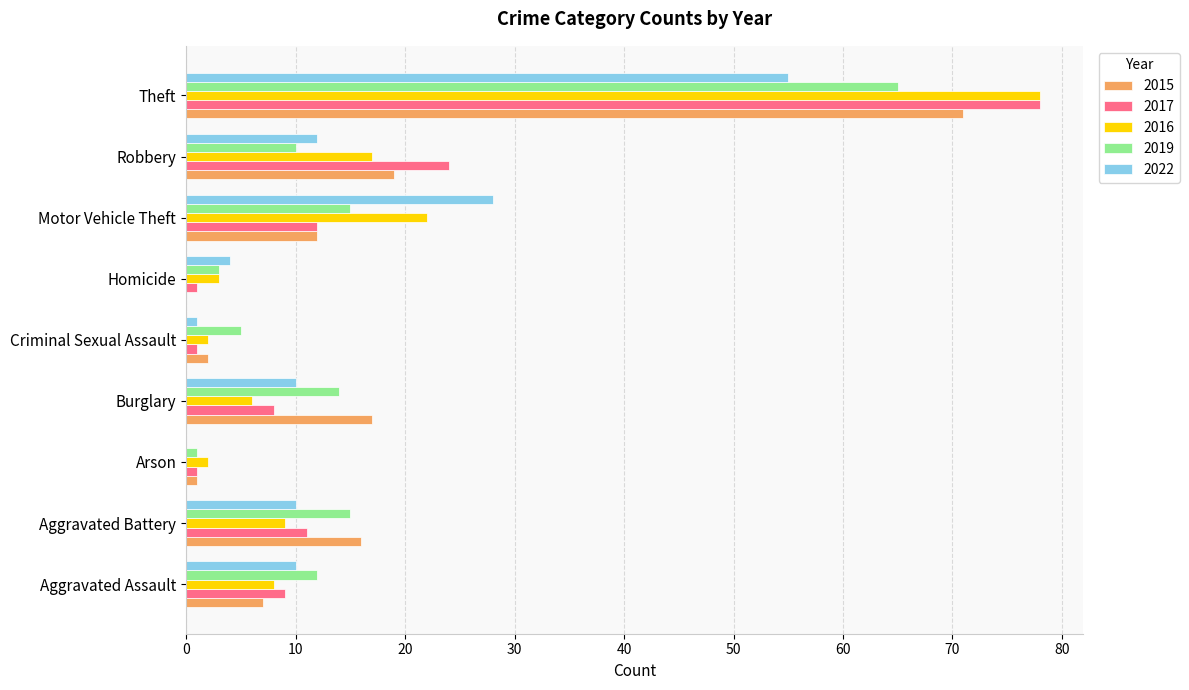

Between Burglary and Motor Vehicle Theft, which series saw the biggest shift?

2022